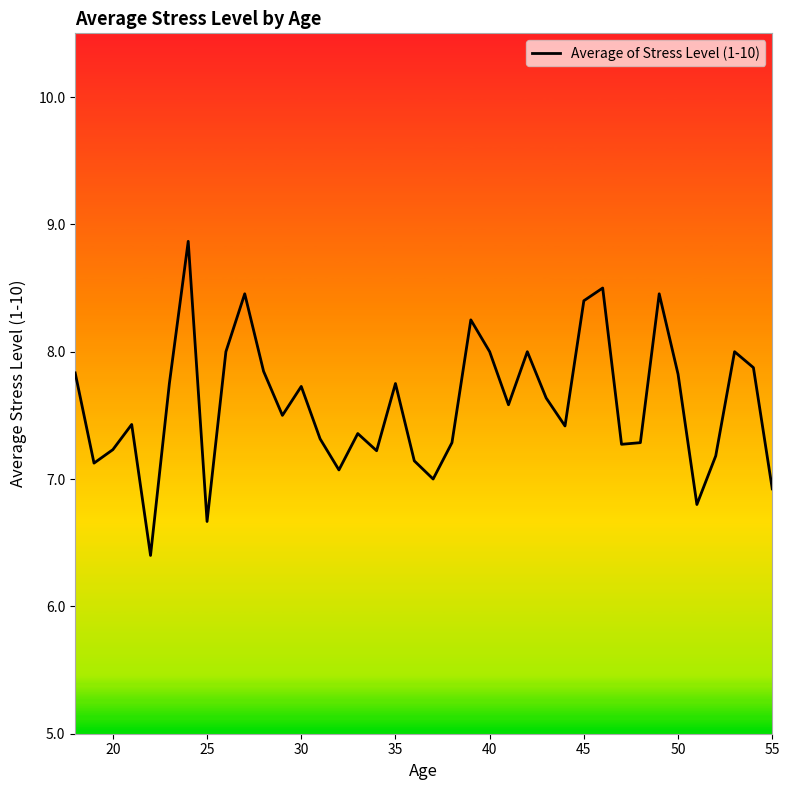

What is the minimum value shown in the chart?

6.4